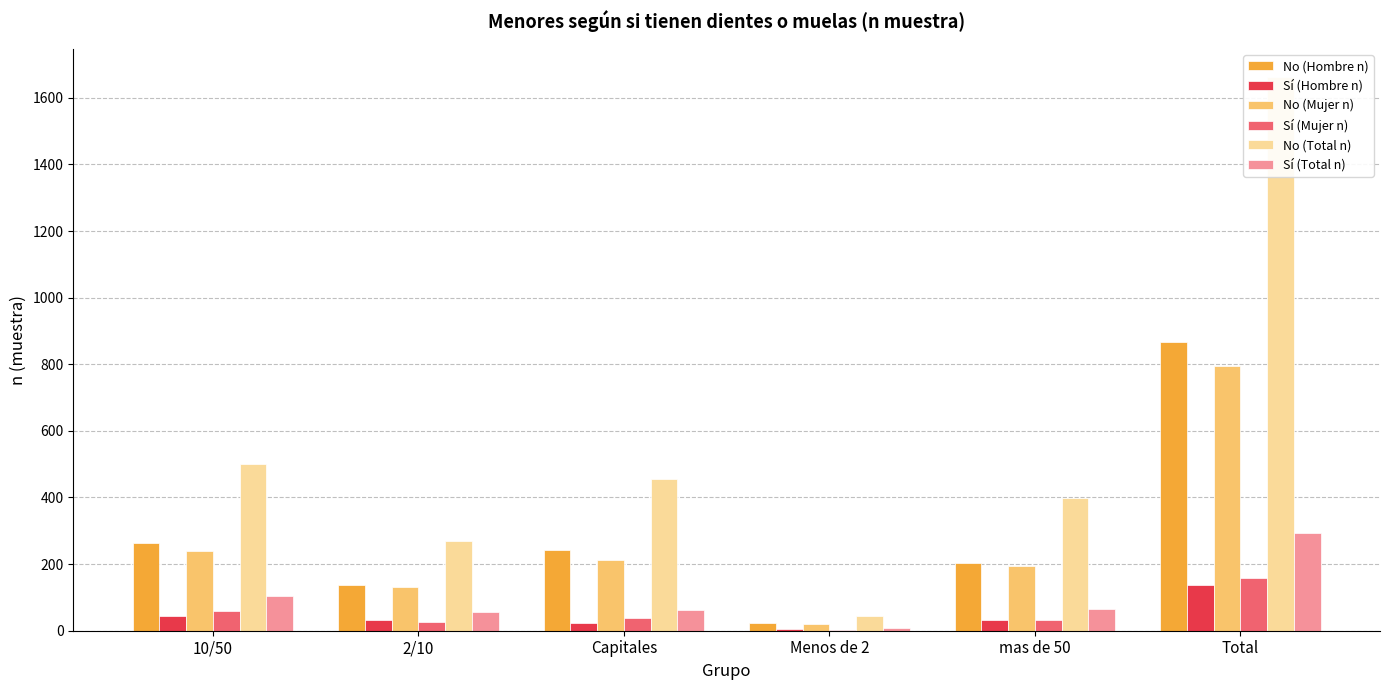

What is the sum of the Sí (Hombre n) values at Total and 10/50?

181